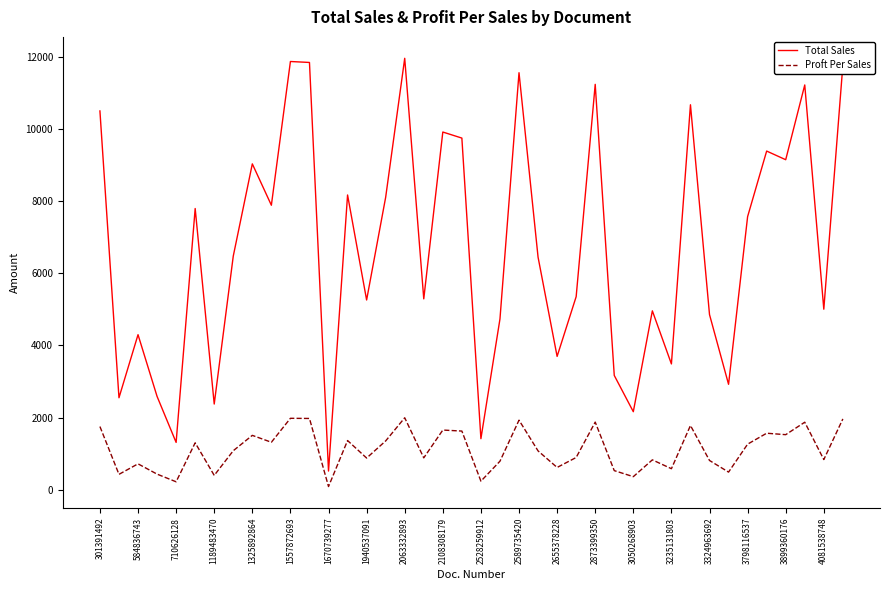

What is the difference between the maximum and minimum values in the Total Sales series?

11448.0